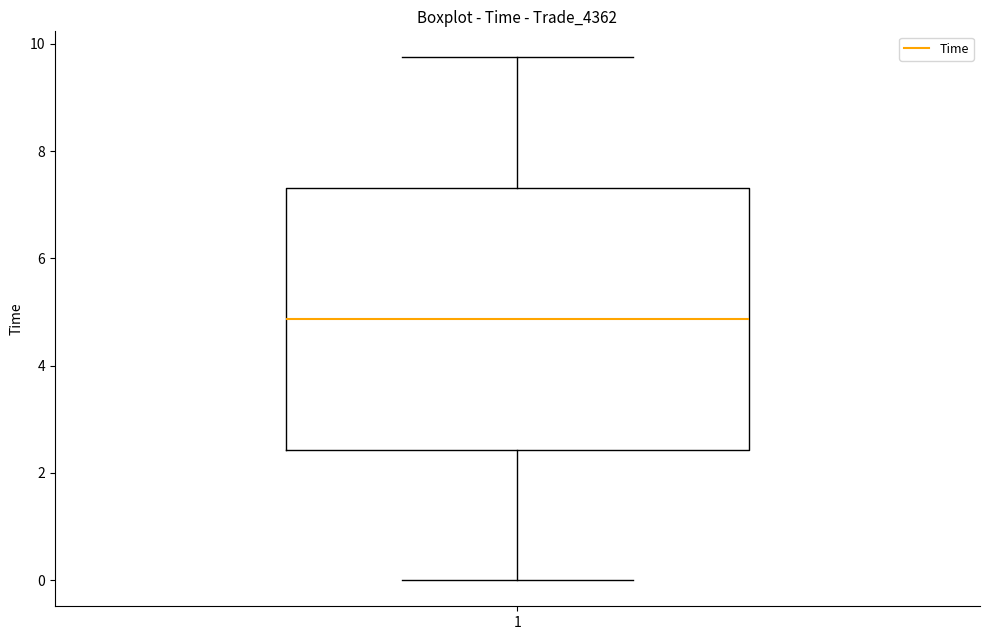

Read this box plot against the y-axis: the position of the median line, the range covered by the box, and the ends of both whiskers. The values are not printed on the chart, so give them approximately, as read against the axis.

median 4.8, box 2.4 to 7.4, whiskers 0.0 to 9.8